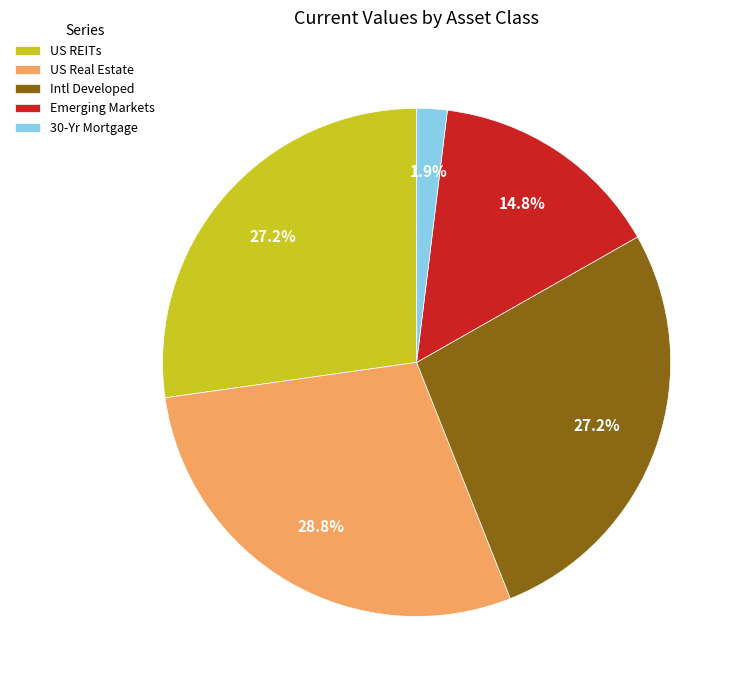

How much of the chart is everything except Emerging Markets?

85.2%